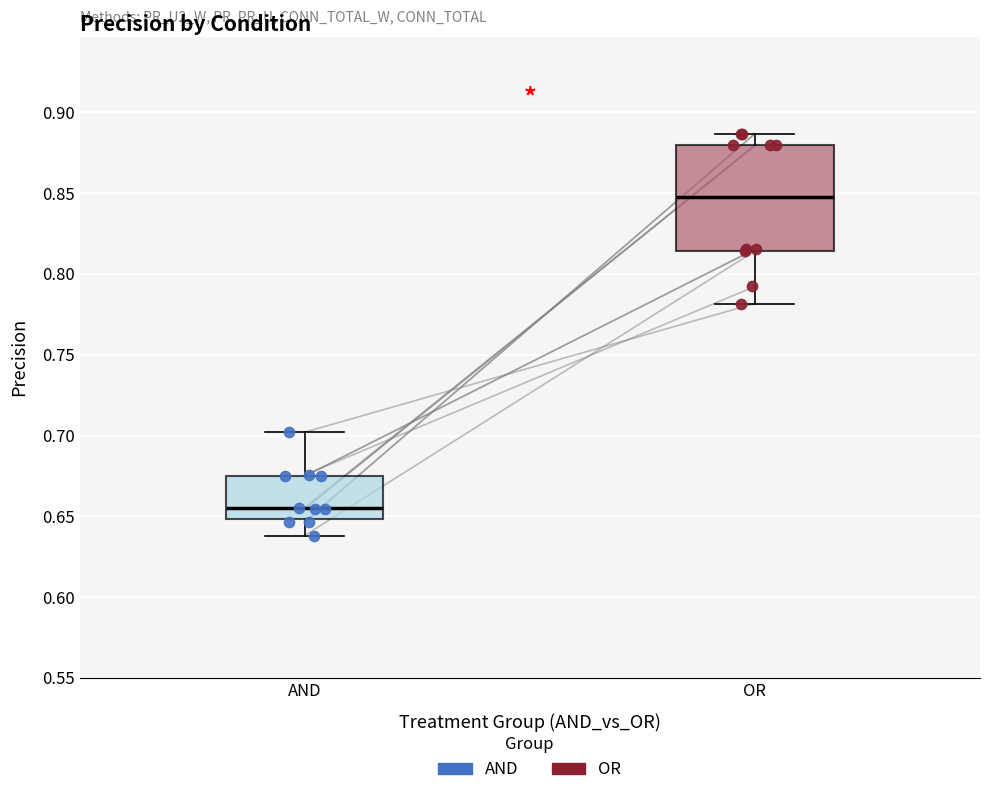

Where is the upper edge of the box for AND on the y-axis? The values are not printed on the chart, so give them approximately, as read against the axis.

0.675